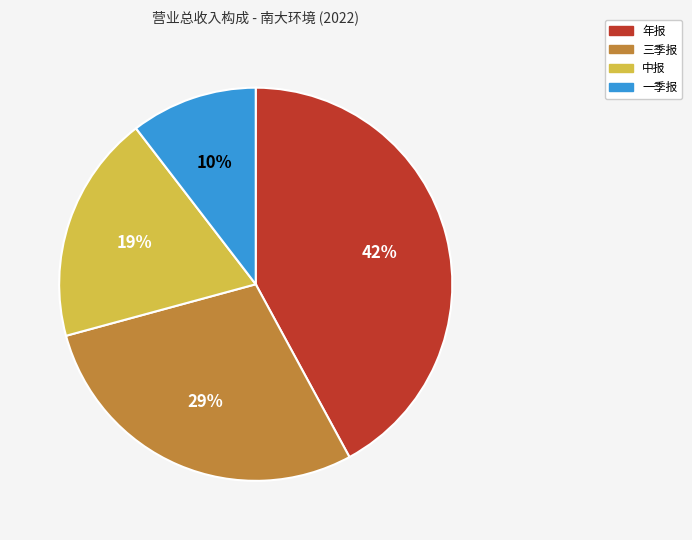

The 三季报 slice represents 29% of the pie. True or false?

True